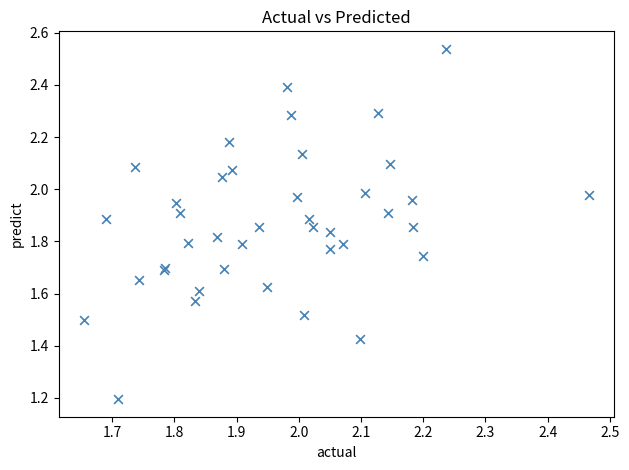

What Y value in the scatter plot is closest to 1?

1.2